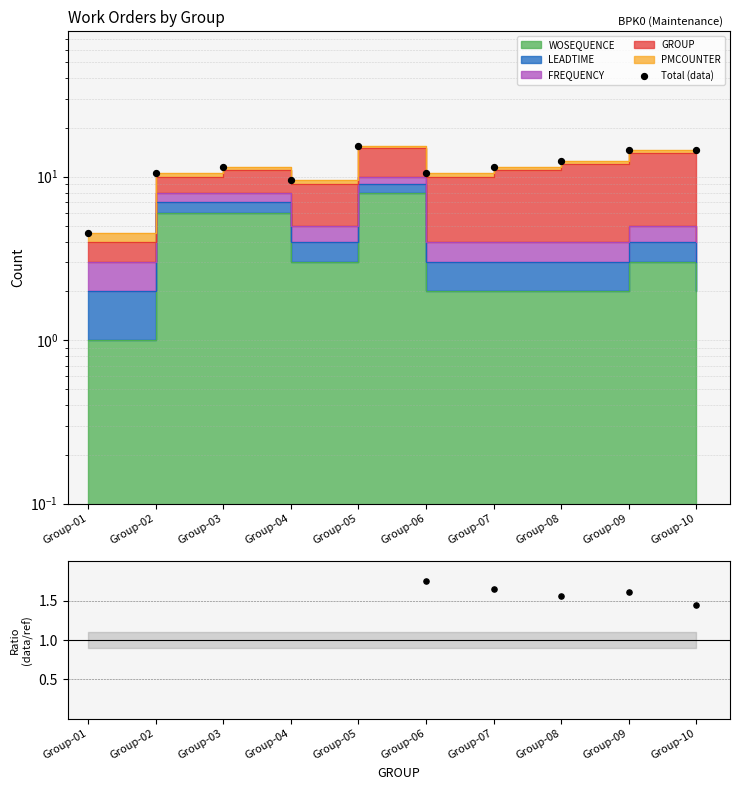

What is the change in value from Group-02 to Group-04?

-1.0